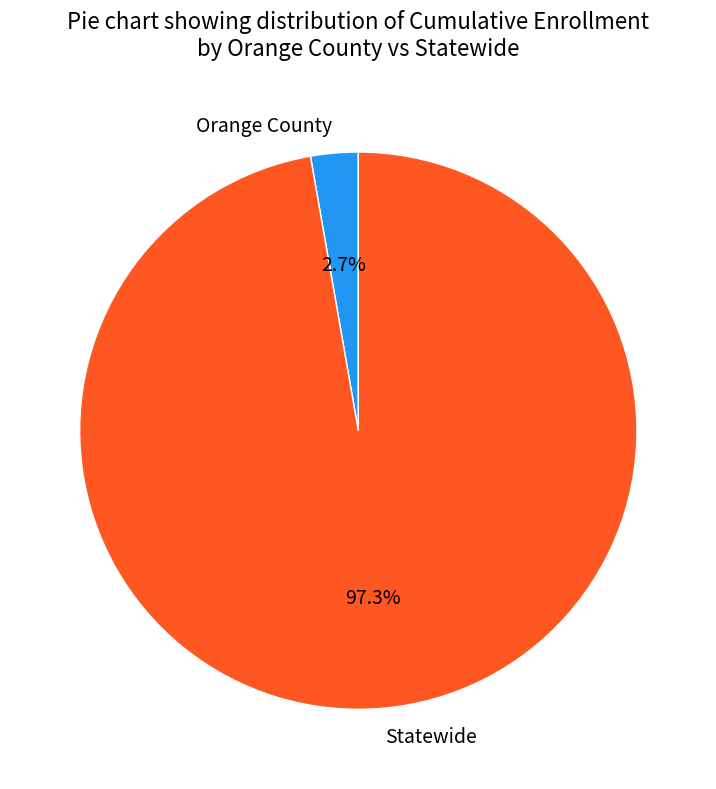

How much of the chart is everything except Orange County?

97.3%